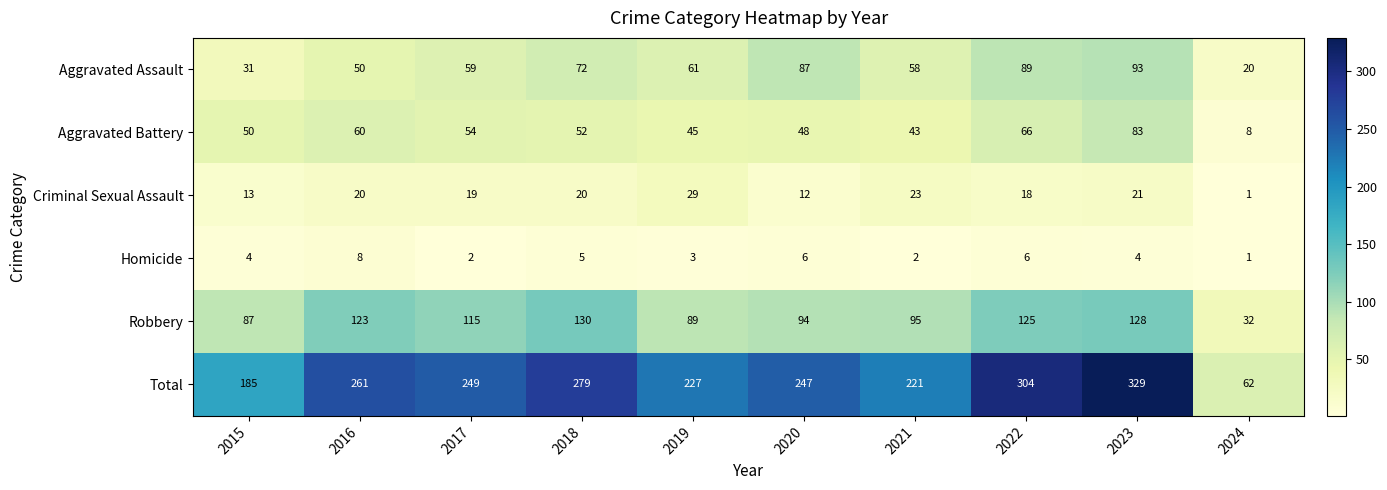

How many values in the Criminal Sexual Assault series are below 20?

5